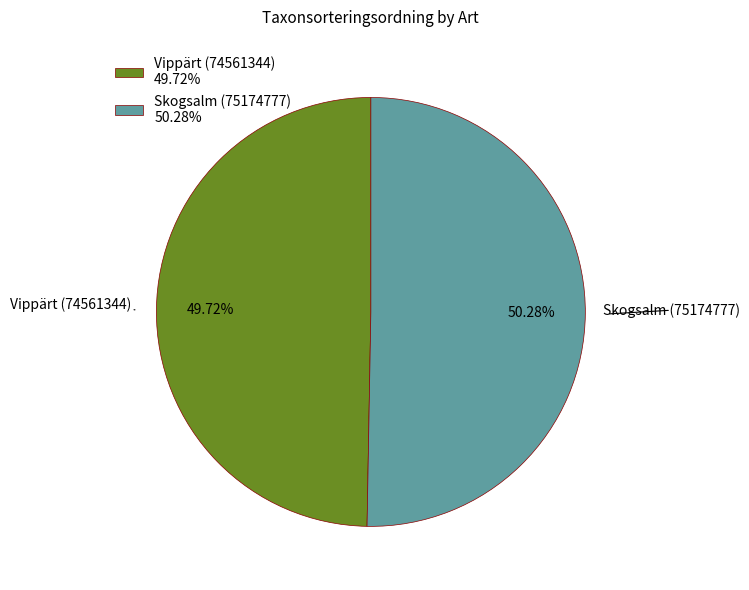

Count the number of slices in the pie.

2